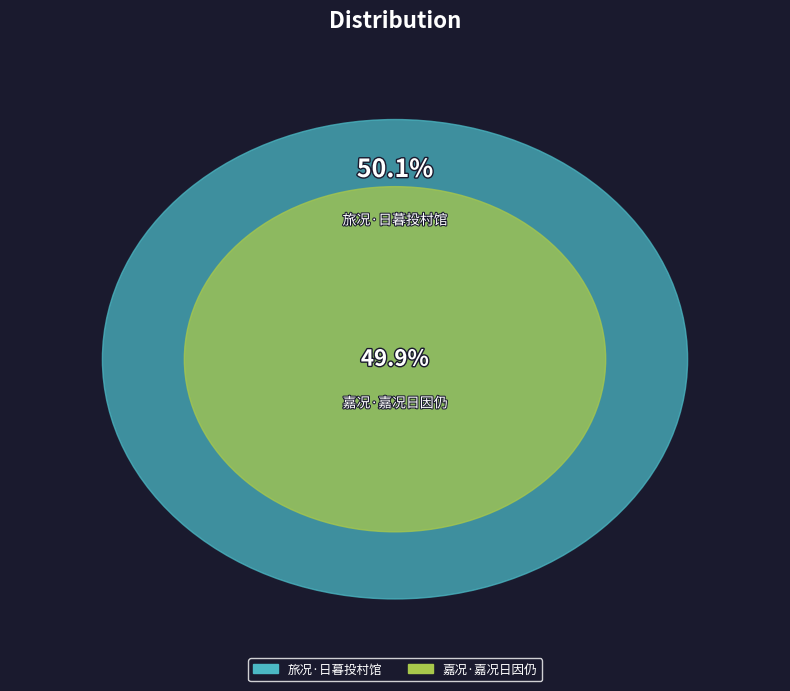

Which category has the smallest portion of the pie?

嘉况·嘉况日因仍